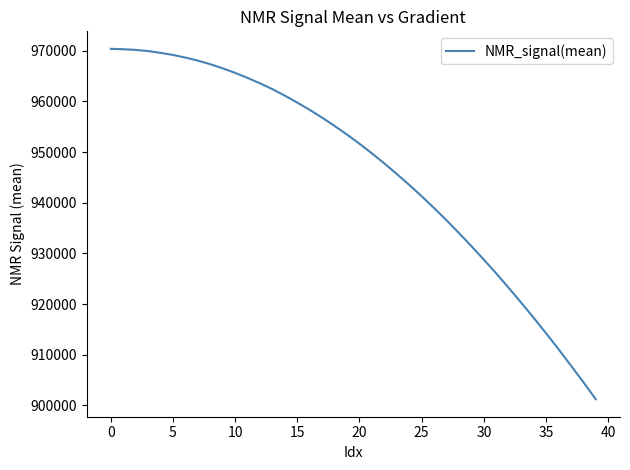

What is the difference between the maximum and minimum values?

69144.7